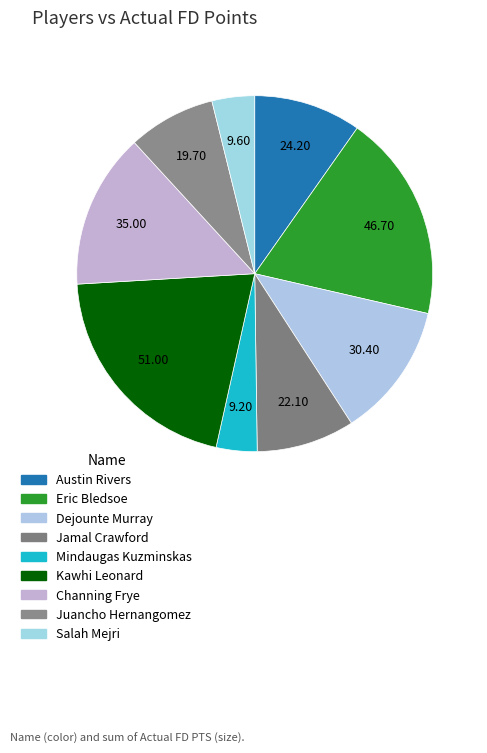

How many slices are in this pie chart?

9